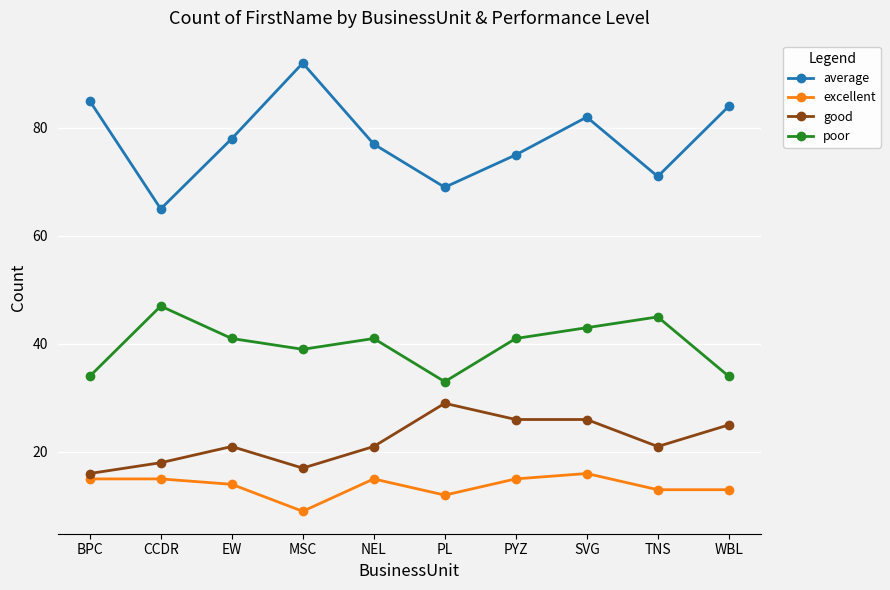

Which series has the widest spread of values?

average